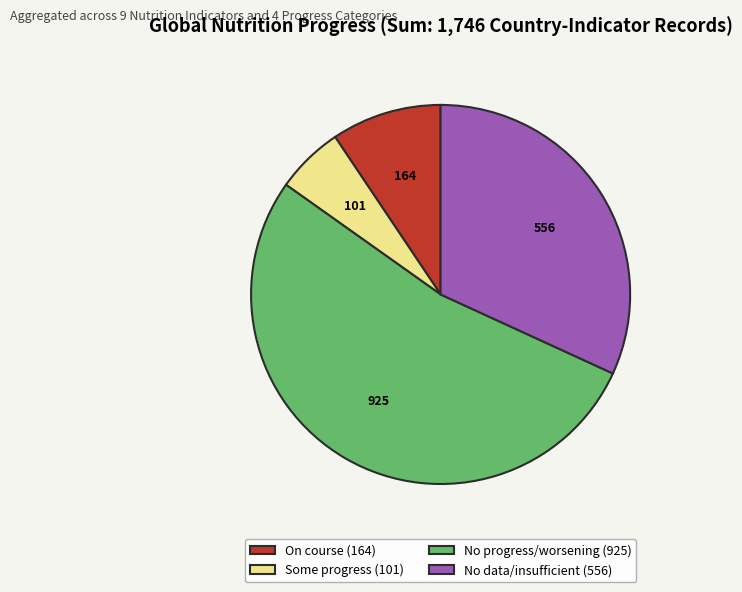

Is the sum of No data/insufficient (556) and Some progress (101) greater than half?

No